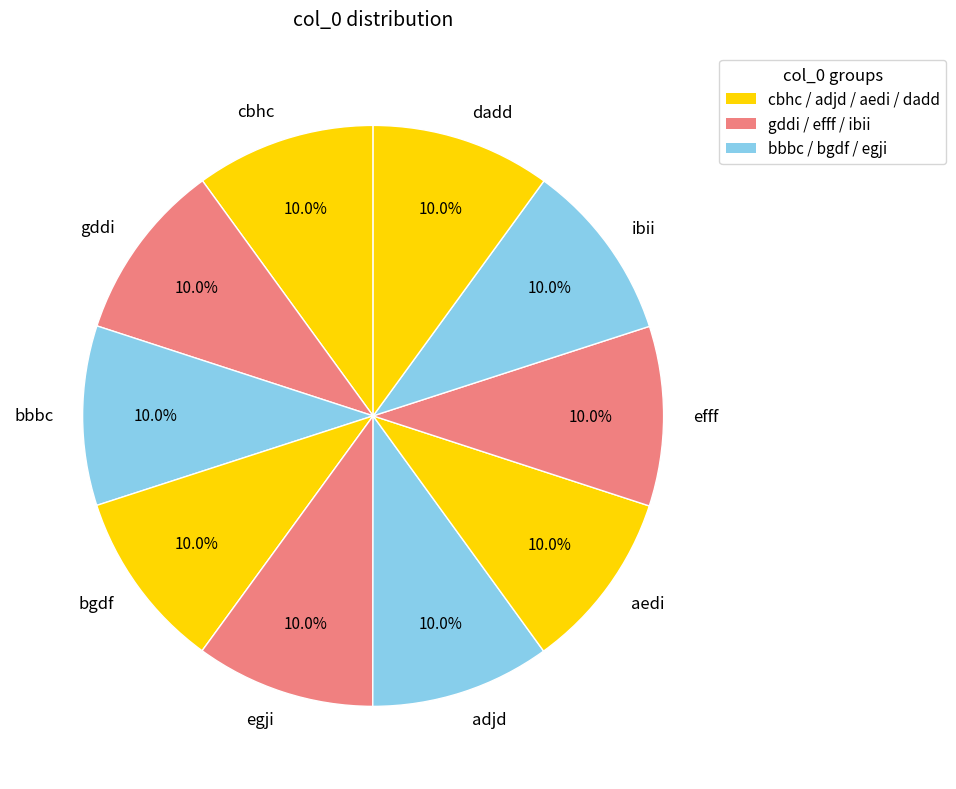

Is there a majority slice in this chart?

No